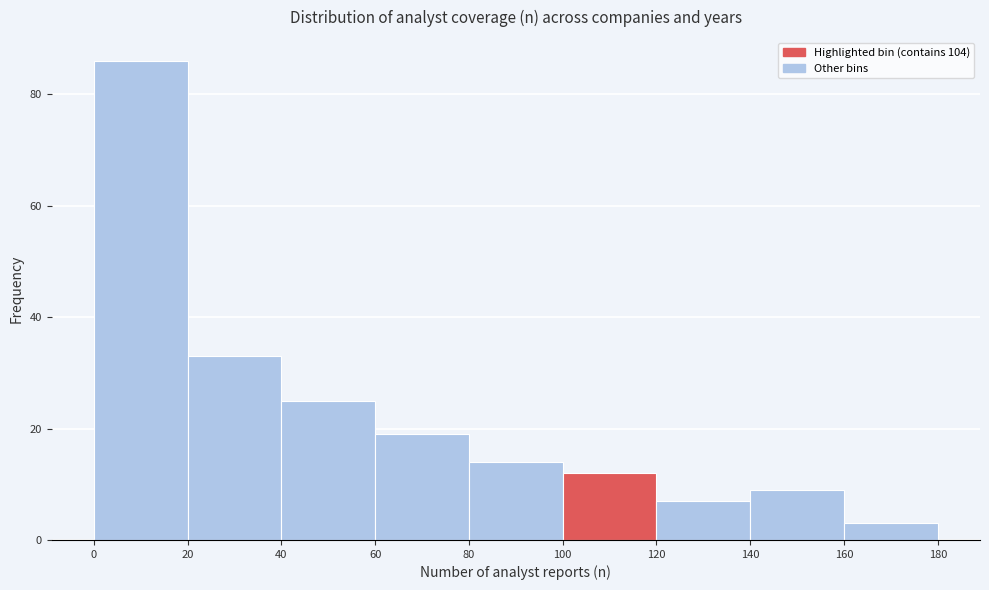

Over which range of the x-axis is the bar tallest?

0 to 20